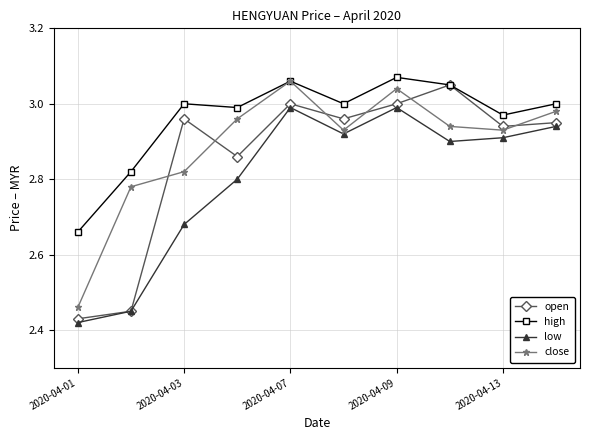

True or false: close and open intersect in this chart.

True